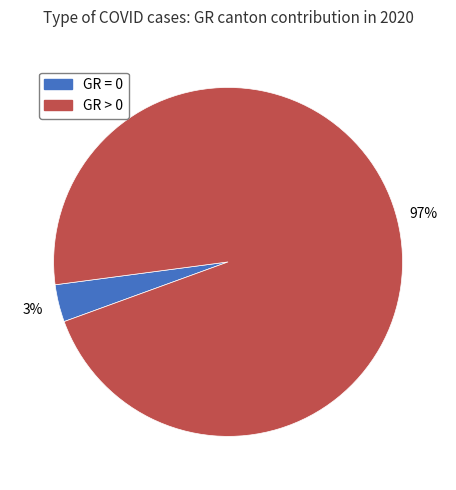

To the nearest percent, what is the average slice percentage?

50%